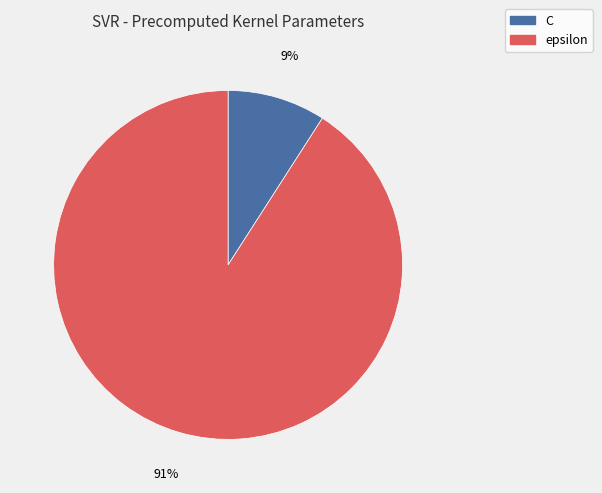

The C slice represents 1% of the pie. True or false?

False